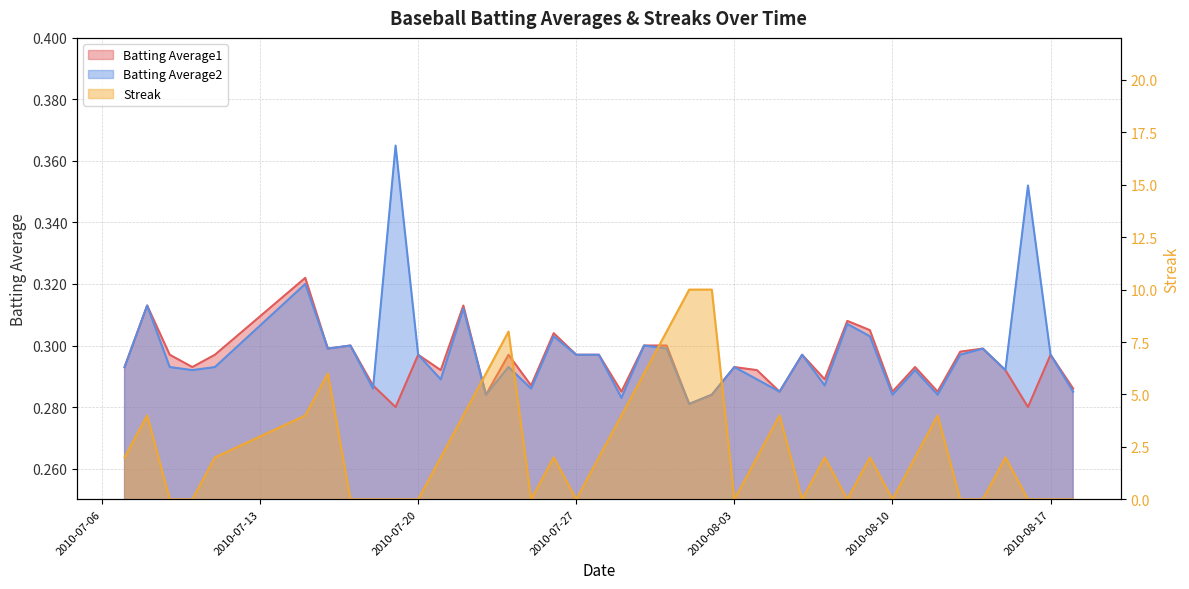

Reading left to right, transcribe all the data shown in this chart.

Batting Average1: 2010-07-07=0.3	2010-07-08=0.3	2010-07-09=0.3	2010-07-10=0.3	2010-07-11=0.3	2010-07-15=0.3	2010-07-16=0.3	2010-07-17=0.3	2010-07-18=0.3	2010-07-19=0.3	2010-07-20=0.3	2010-07-21=0.3	2010-07-22=0.3	2010-07-23=0.3	2010-07-24=0.3	2010-07-25=0.3	2010-07-26=0.3	2010-07-27=0.3	2010-07-28=0.3	2010-07-29=0.3	2010-07-30=0.3	2010-07-31=0.3	2010-08-01=0.3	2010-08-02=0.3	2010-08-03=0.3	2010-08-04=0.3	2010-08-05=0.3	2010-08-06=0.3	2010-08-07=0.3	2010-08-08=0.3	2010-08-09=0.3	2010-08-10=0.3	2010-08-11=0.3	2010-08-12=0.3	2010-08-13=0.3	2010-08-14=0.3	2010-08-15=0.3	2010-08-16=0.3	2010-08-17=0.3	2010-08-18=0.3
Batting Average2: 2010-07-07=0.3	2010-07-08=0.3	2010-07-09=0.3	2010-07-10=0.3	2010-07-11=0.3	2010-07-15=0.3	2010-07-16=0.3	2010-07-17=0.3	2010-07-18=0.3	2010-07-19=0.4	2010-07-20=0.3	2010-07-21=0.3	2010-07-22=0.3	2010-07-23=0.3	2010-07-24=0.3	2010-07-25=0.3	2010-07-26=0.3	2010-07-27=0.3	2010-07-28=0.3	2010-07-29=0.3	2010-07-30=0.3	2010-07-31=0.3	2010-08-01=0.3	2010-08-02=0.3	2010-08-03=0.3	2010-08-04=0.3	2010-08-05=0.3	2010-08-06=0.3	2010-08-07=0.3	2010-08-08=0.3	2010-08-09=0.3	2010-08-10=0.3	2010-08-11=0.3	2010-08-12=0.3	2010-08-13=0.3	2010-08-14=0.3	2010-08-15=0.3	2010-08-16=0.4	2010-08-17=0.3	2010-08-18=0.3
Streak: 2010-07-07=2.0	2010-07-08=4.0	2010-07-09=0.0	2010-07-10=0.0	2010-07-11=2.0	2010-07-15=4.0	2010-07-16=6.0	2010-07-17=0.0	2010-07-18=0.0	2010-07-19=0.0	2010-07-20=0.0	2010-07-21=2.0	2010-07-22=4.0	2010-07-23=6.0	2010-07-24=8.0	2010-07-25=0.0	2010-07-26=2.0	2010-07-27=0.0	2010-07-28=2.0	2010-07-29=4.0	2010-07-30=6.0	2010-07-31=8.0	2010-08-01=10.0	2010-08-02=10.0	2010-08-03=0.0	2010-08-04=2.0	2010-08-05=4.0	2010-08-06=0.0	2010-08-07=2.0	2010-08-08=0.0	2010-08-09=2.0	2010-08-10=0.0	2010-08-11=2.0	2010-08-12=4.0	2010-08-13=0.0	2010-08-14=0.0	2010-08-15=2.0	2010-08-16=0.0	2010-08-17=0.0	2010-08-18=0.0